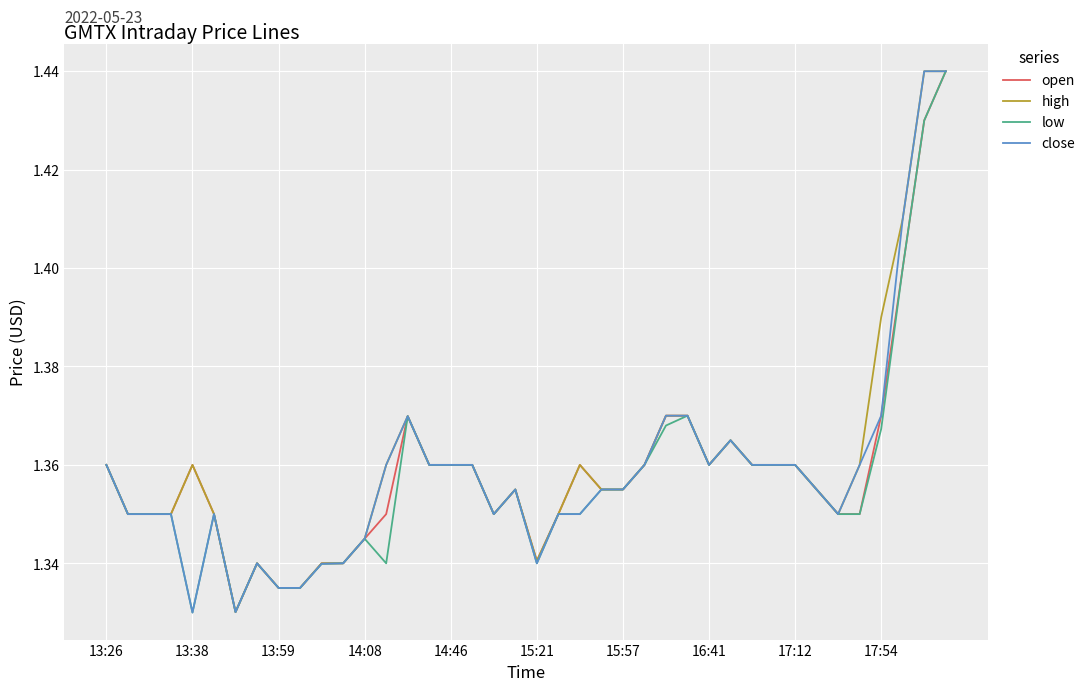

What is the difference between the maximum and minimum values in the low series?

0.1